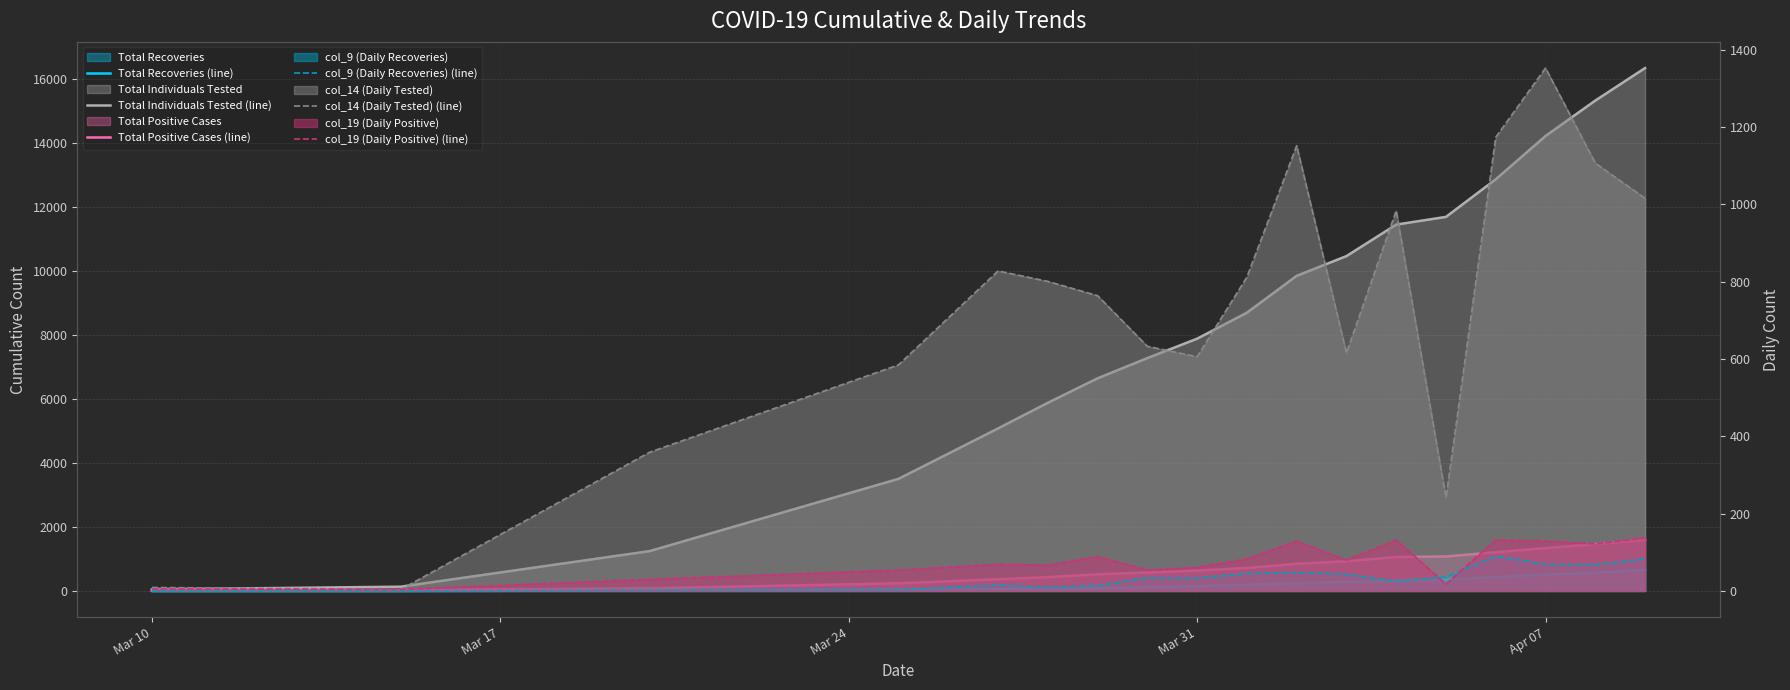

Count the number of data series in this chart.

6